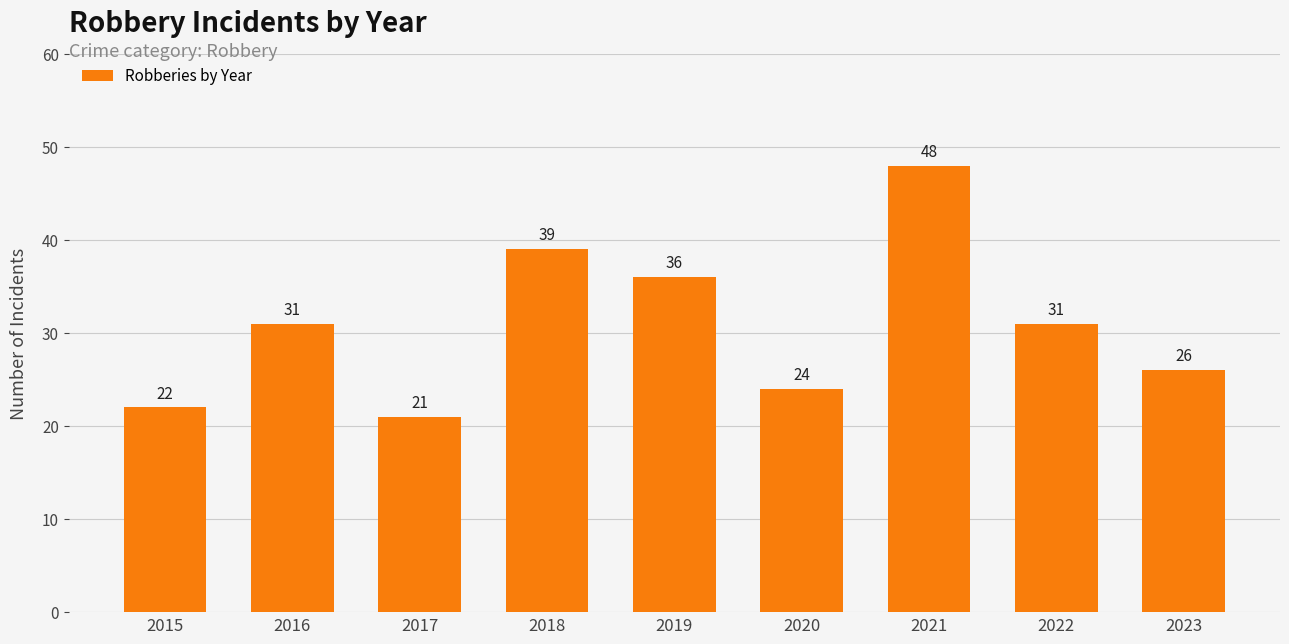

What is the ratio of the value at 2015 to the value at 2021?

0.5